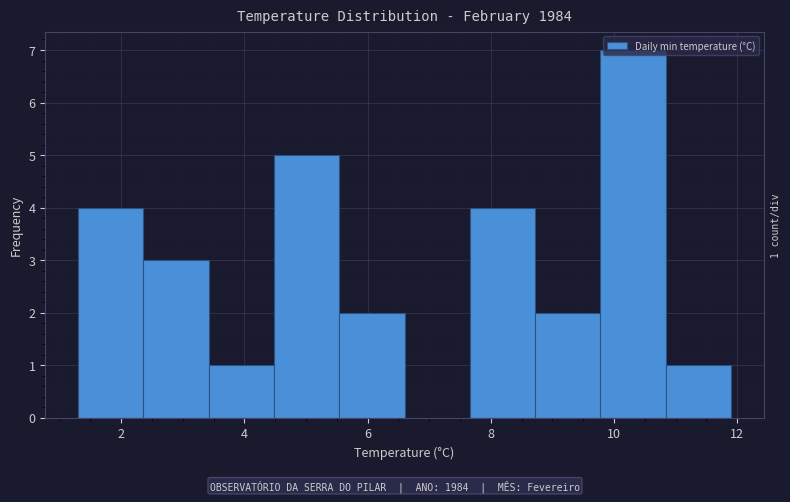

Which range on the x-axis has the tallest bar?

9.78 to 10.84